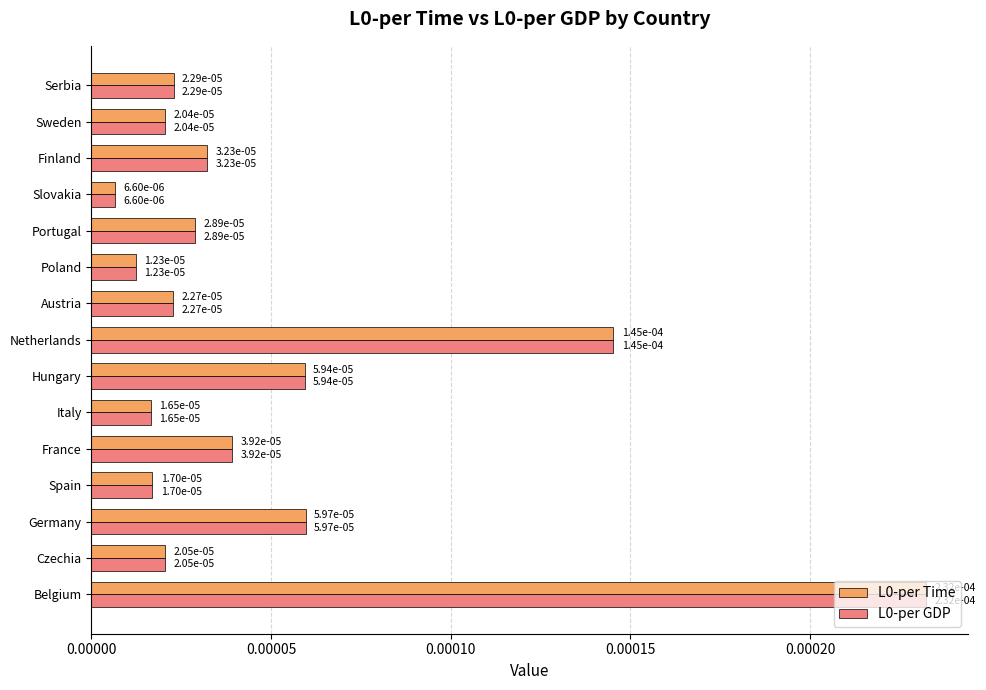

At how many categories does at least one series exceed 0?

15